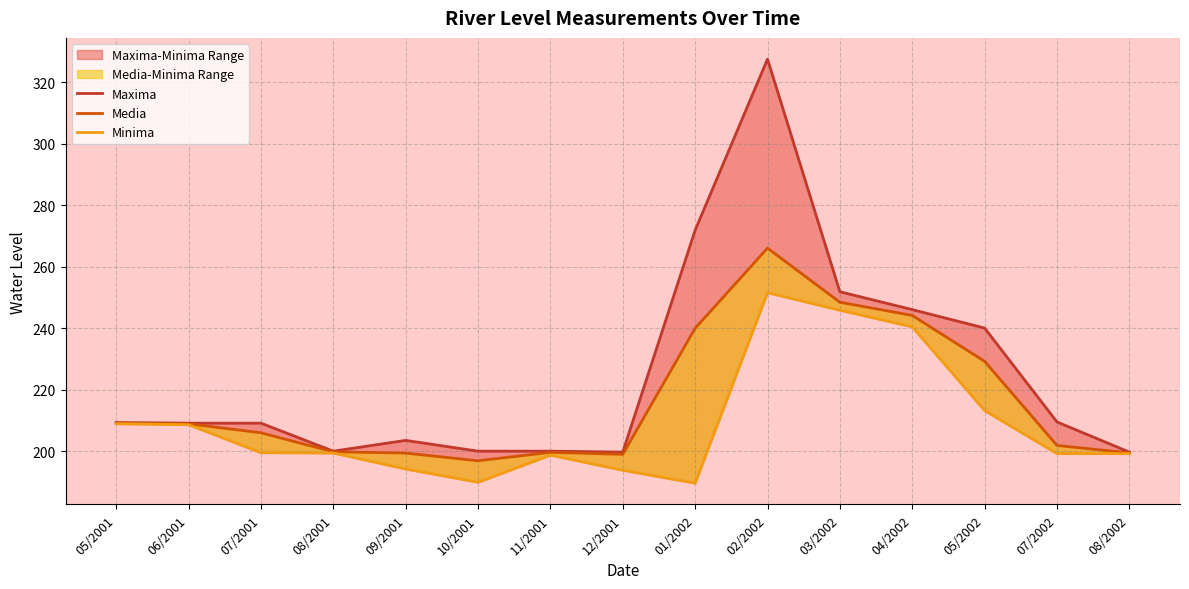

At which label is Media closest to 231?

05/2002